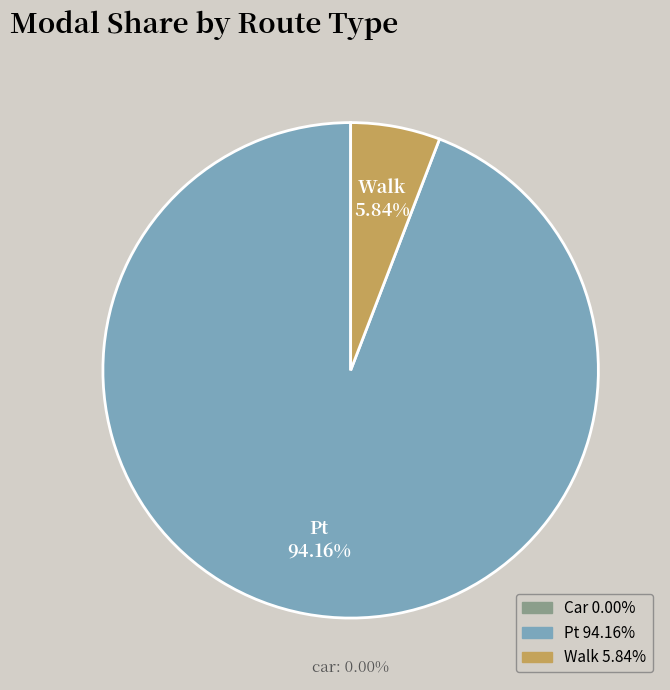

What is the smallest slice in the pie chart?

car